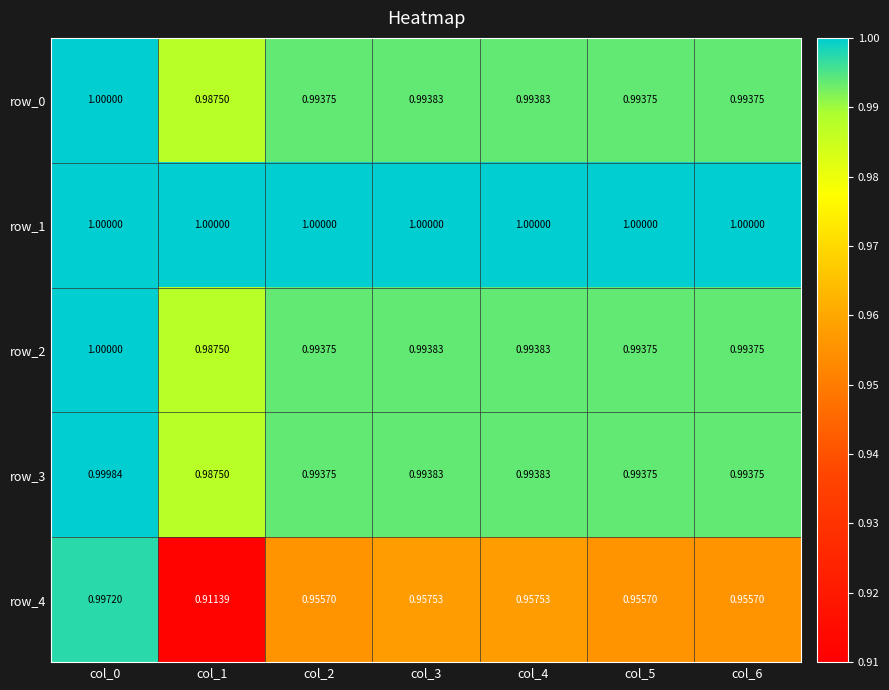

Is the value of row_1 at col_5 greater than the value of row_0 at col_4?

Yes